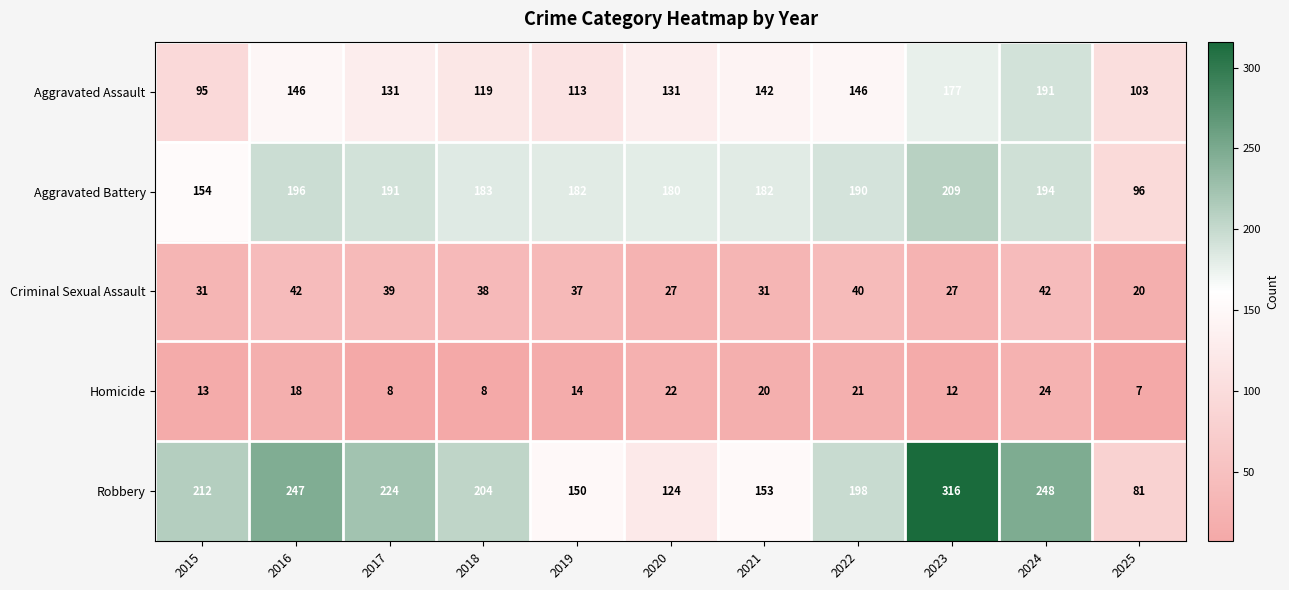

The Homicide series shows 7 at 2025. True or false?

True